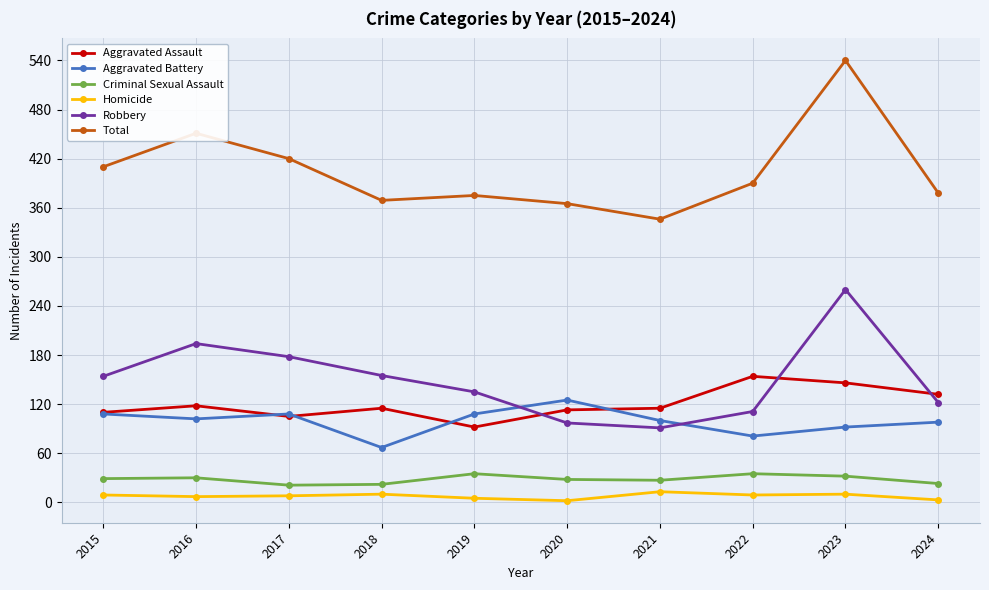

What are all the series names shown in the legend?

Aggravated Assault, Aggravated Battery, Criminal Sexual Assault, Homicide, Robbery, Total